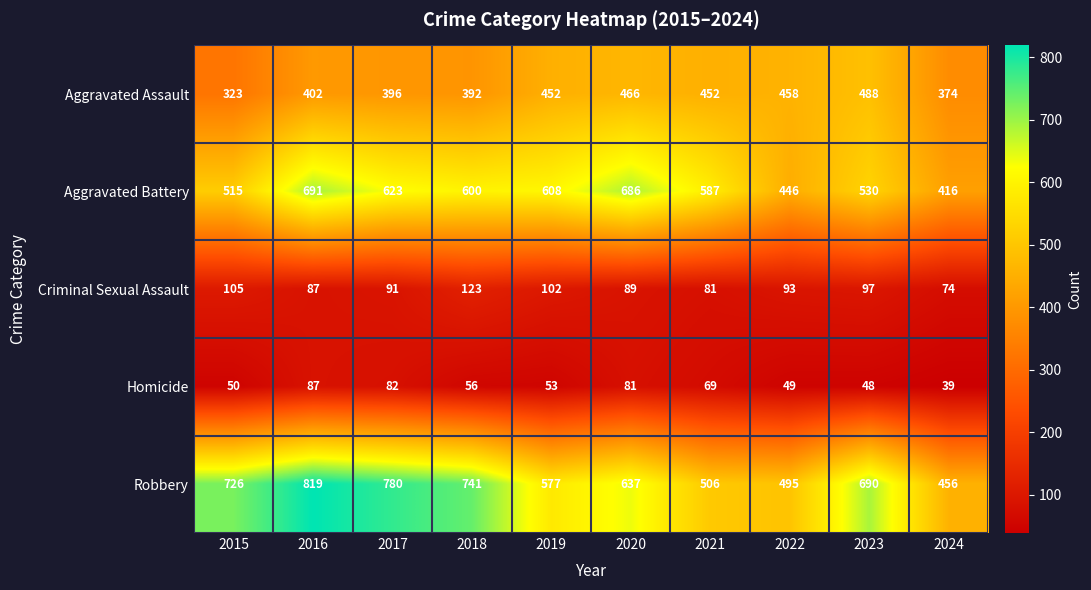

At which category is the sum across all series the highest?

2016